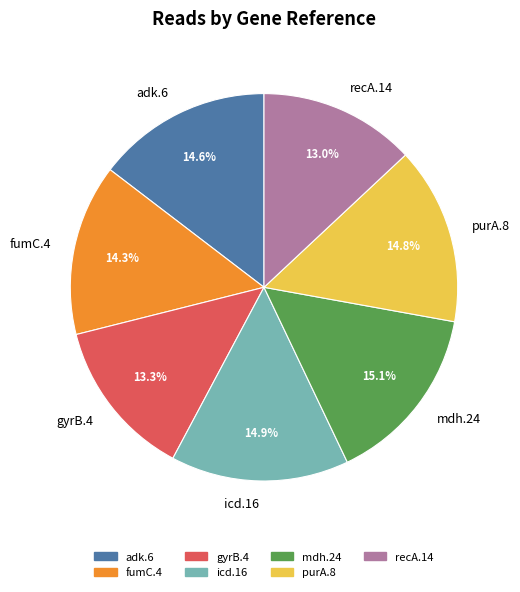

What is the ratio of the value at fumC.4 to the value at adk.6?

1.0